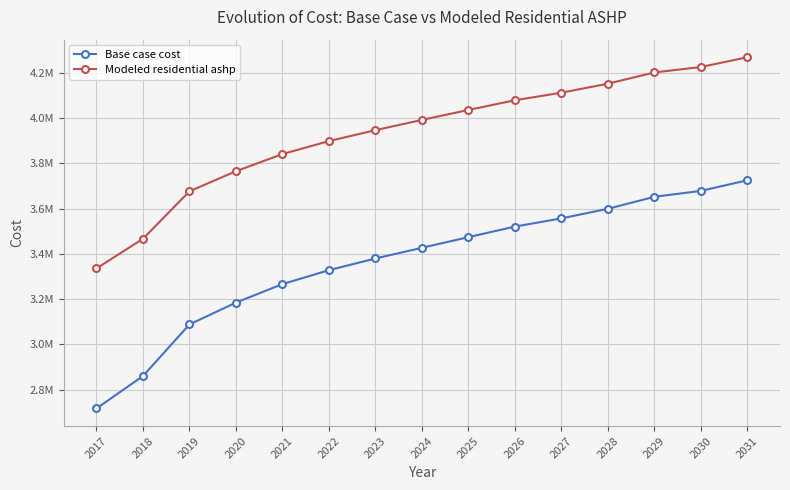

What are all the series names shown in the legend?

Base case cost, Modeled residential ashp